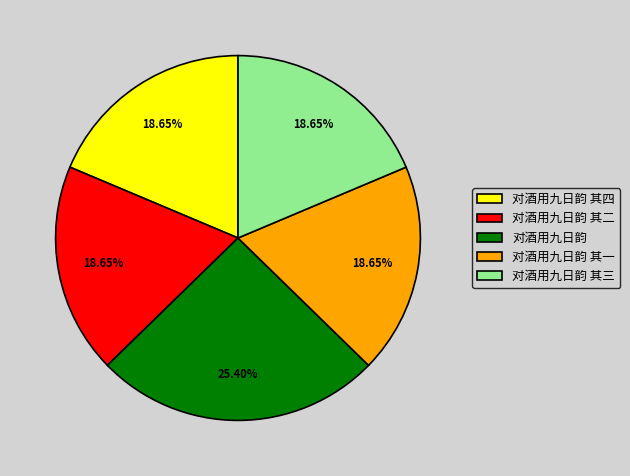

Approximately how many times larger is the value at 对酒用九日韵 其二 compared to 对酒用九日韵 其三?

1.0